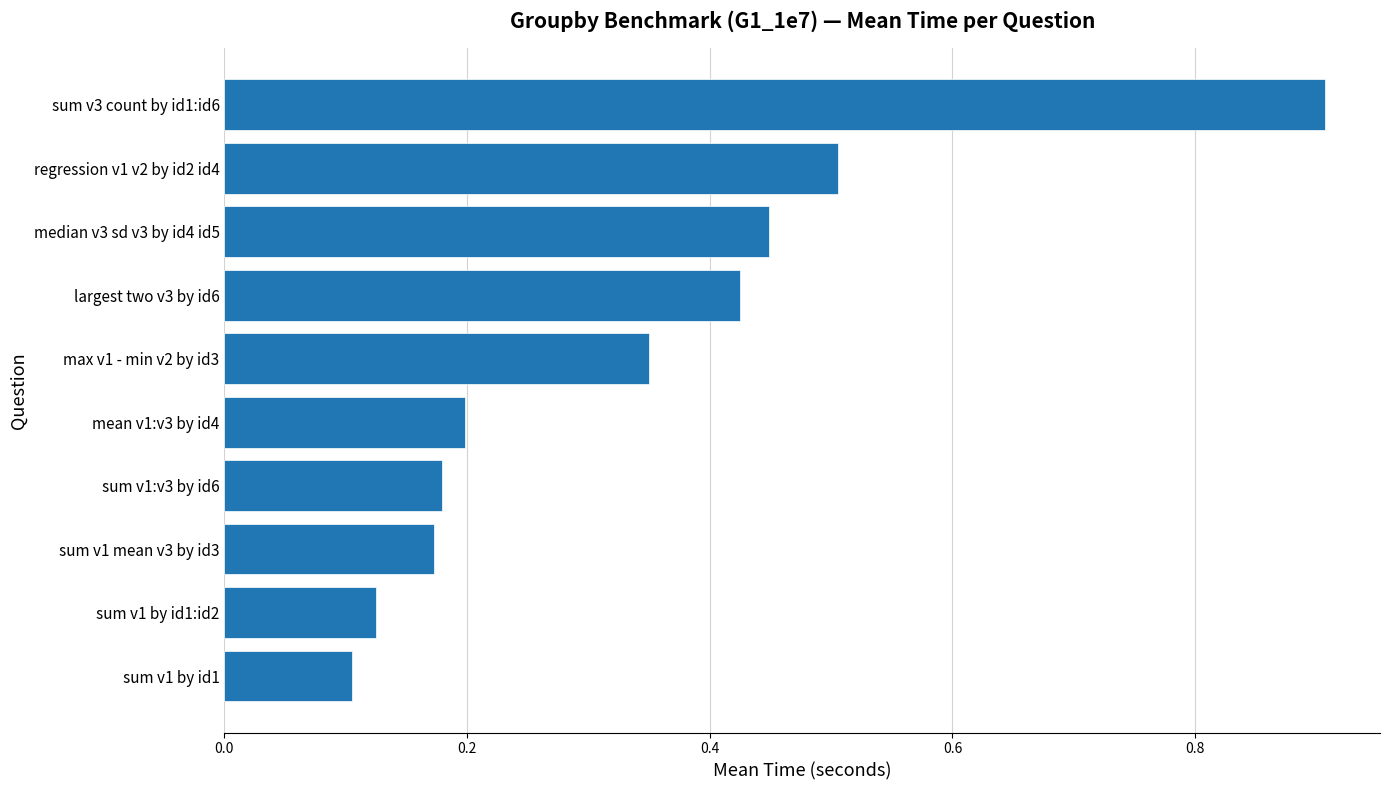

How many values are between 0 and 1?

10